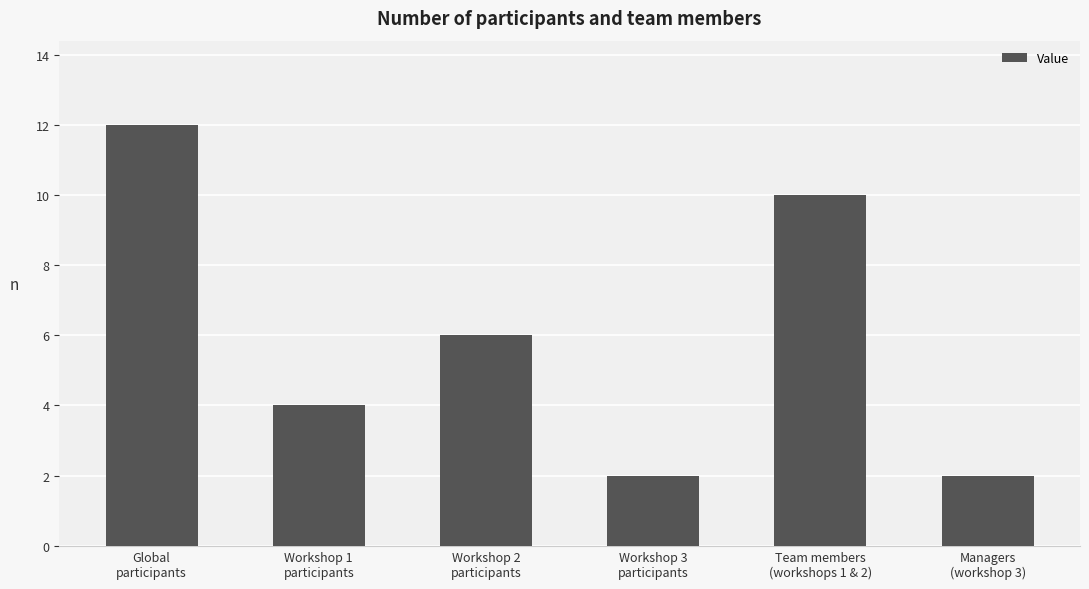

Reading right to left, transcribe all the data shown in this chart.

2	10	2	6	4	12